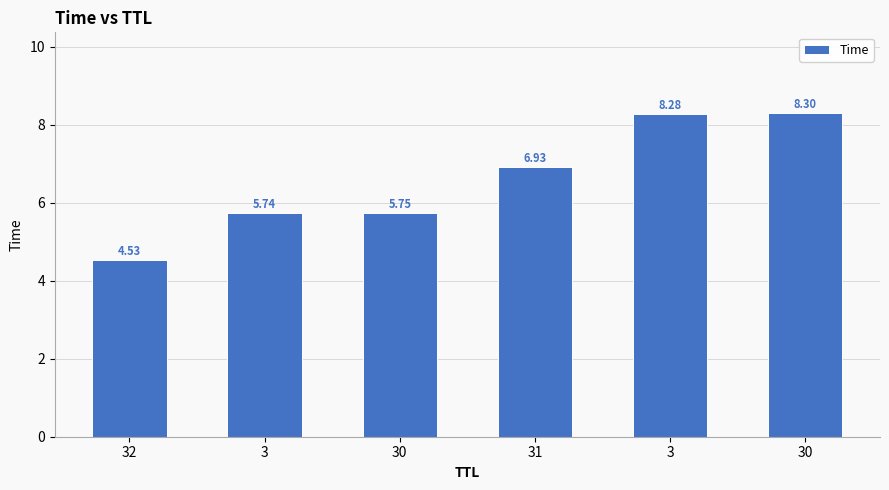

What is the greatest value displayed?

8.3